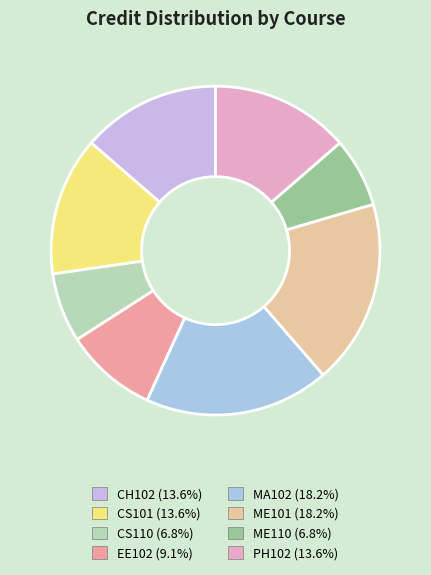

Is the sum of EE102 and PH102 greater than half?

No